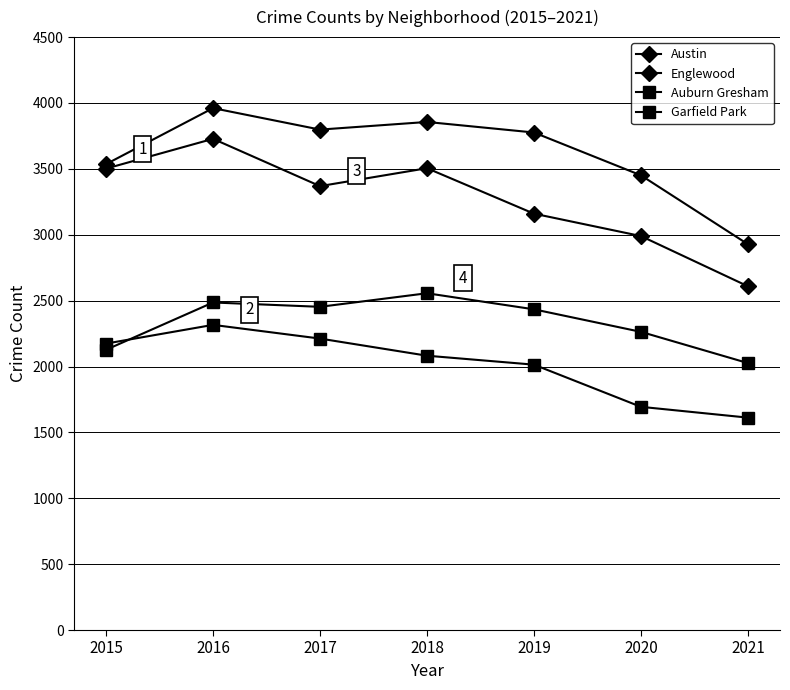

Count the number of categories in the chart.

7